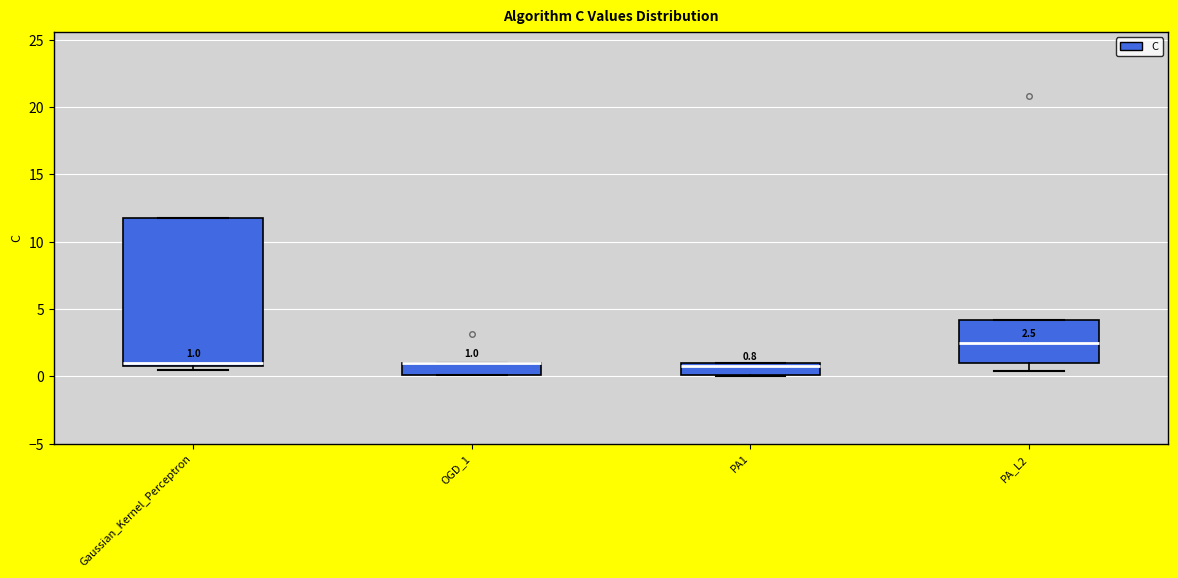

Which box is the tallest, from its lower edge to its upper edge?

Gaussian_Kernel_Perceptron